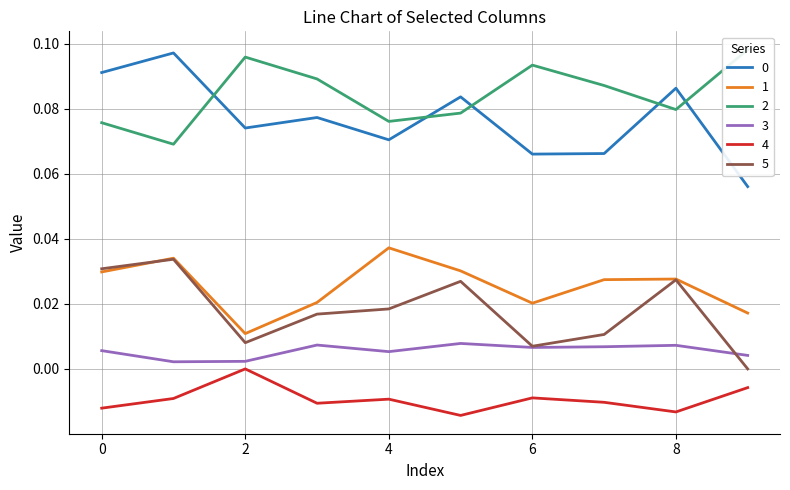

At which category is the sum across all series the highest?

1